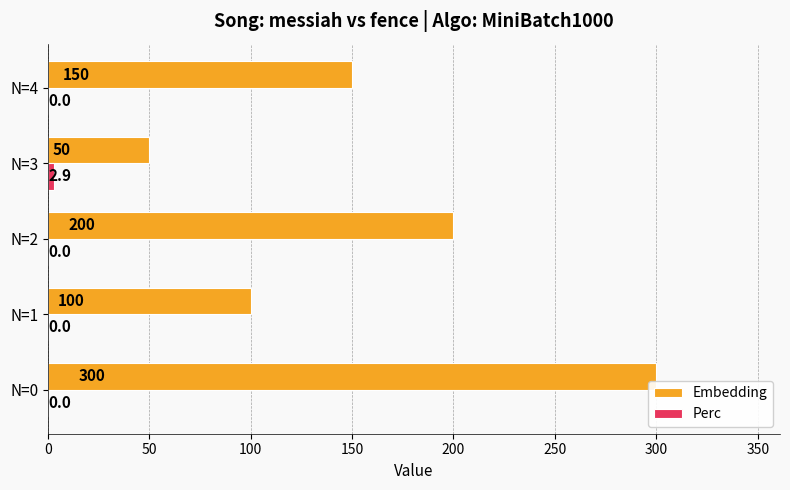

What is the total value across all series at N=0?

300.0